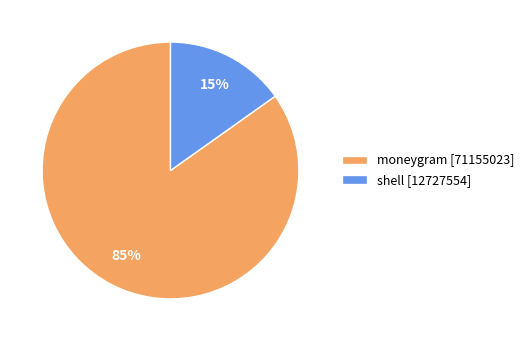

To the nearest percent, what portion does shell represent?

15%